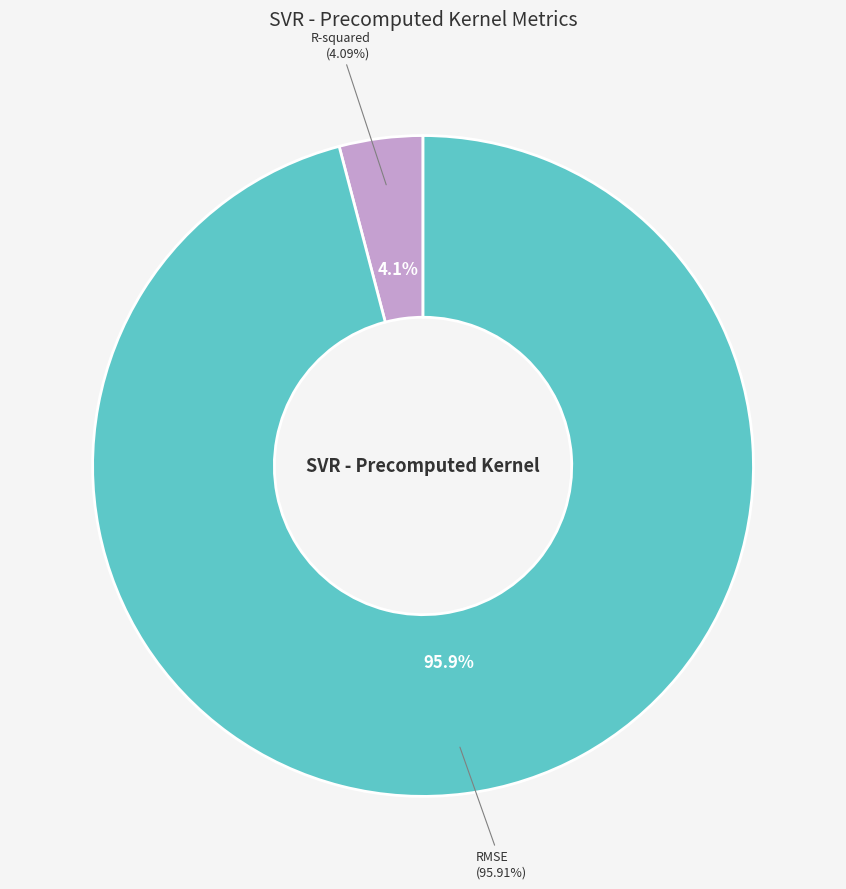

What percentage is NOT represented by RMSE?

4.1%